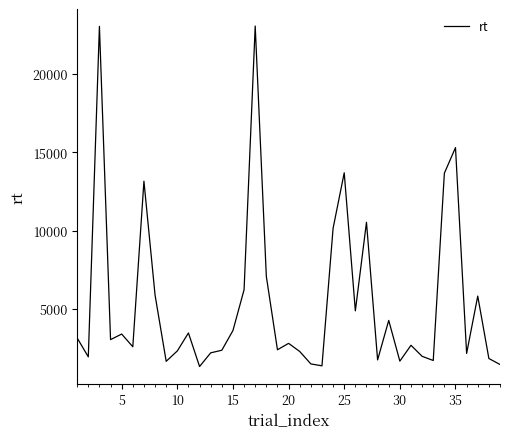

What is the difference between the maximum and minimum values?

21726